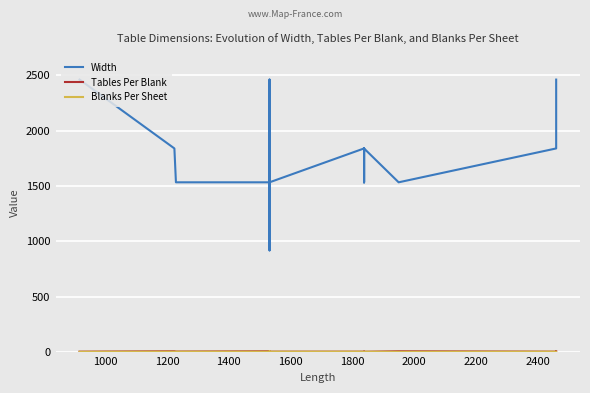

Which has a higher value, 1800 or 1400?

1800